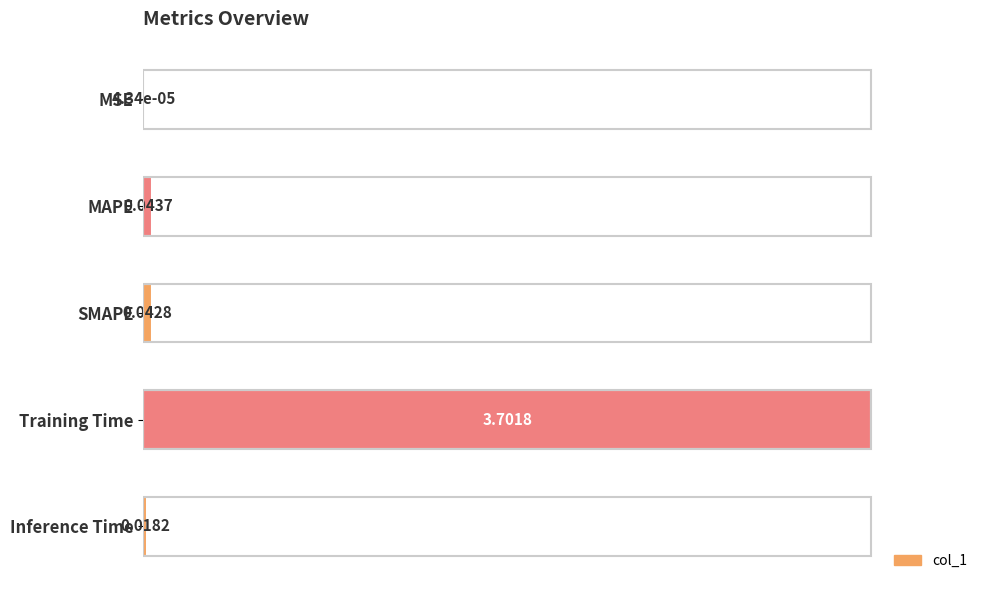

Where is the data nearest to the value 0?

MSE